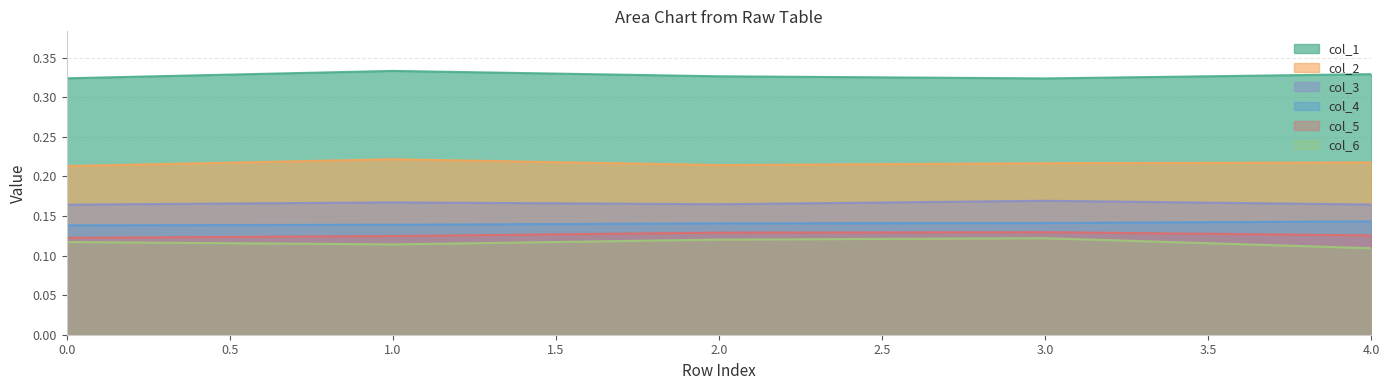

Does the chart display data point markers on the line(s)?

No